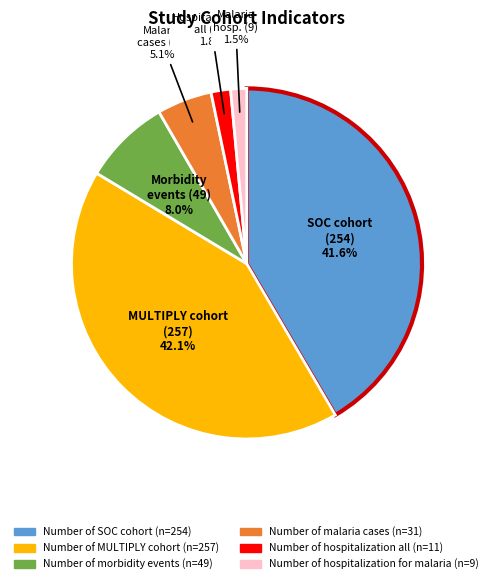

How many segments does this pie chart have?

6